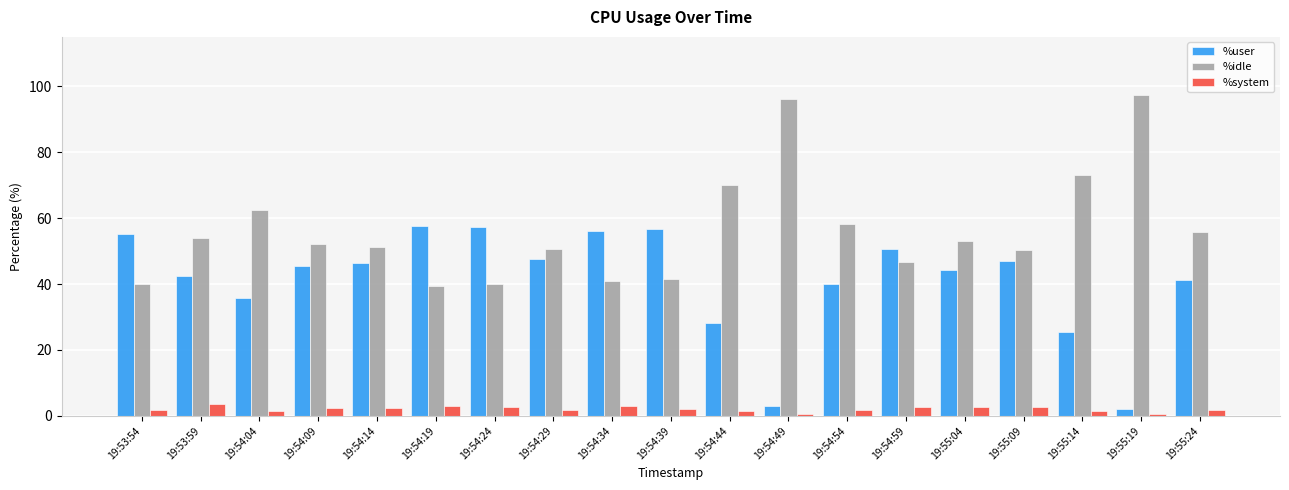

True or false: %user has a value of 3.1 at 19:54:49.

True